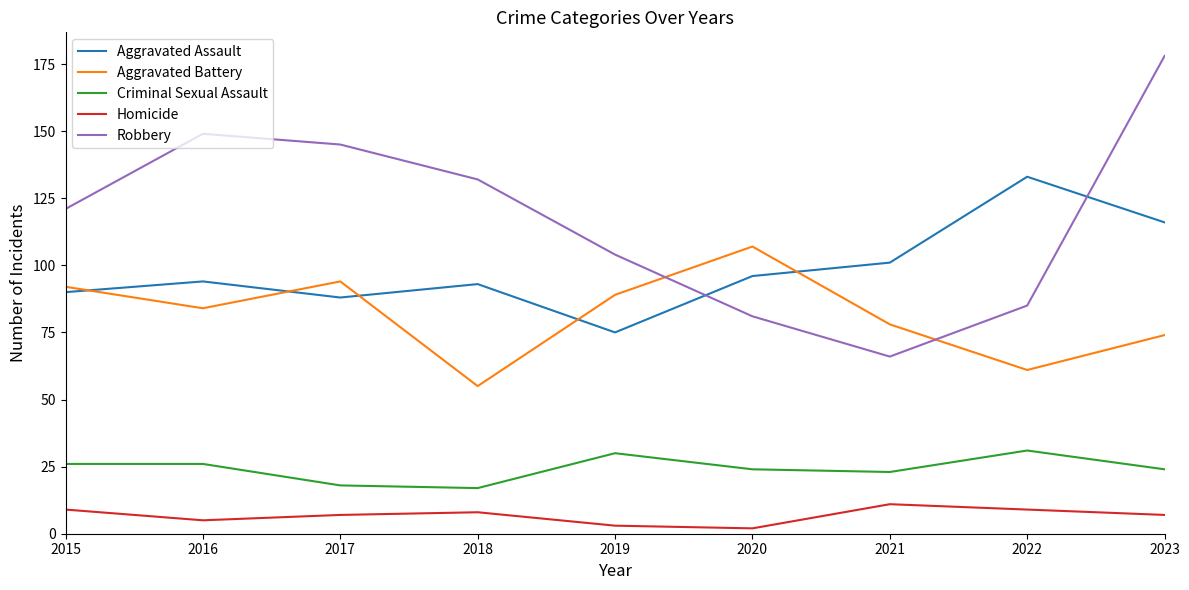

True or false: Aggravated Assault has a value of 94 at 2016.

True